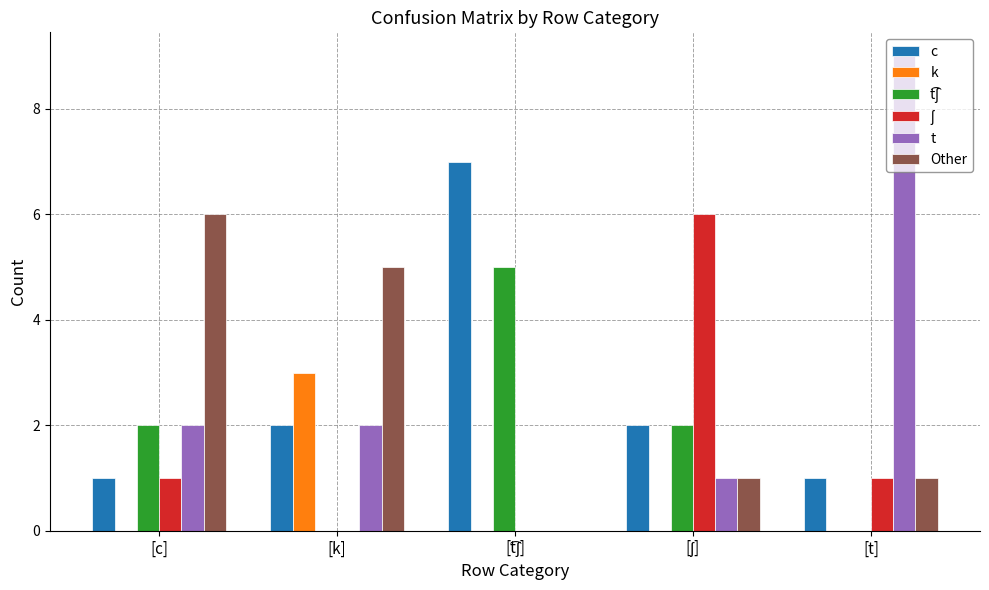

What is the sum of all k values?

3